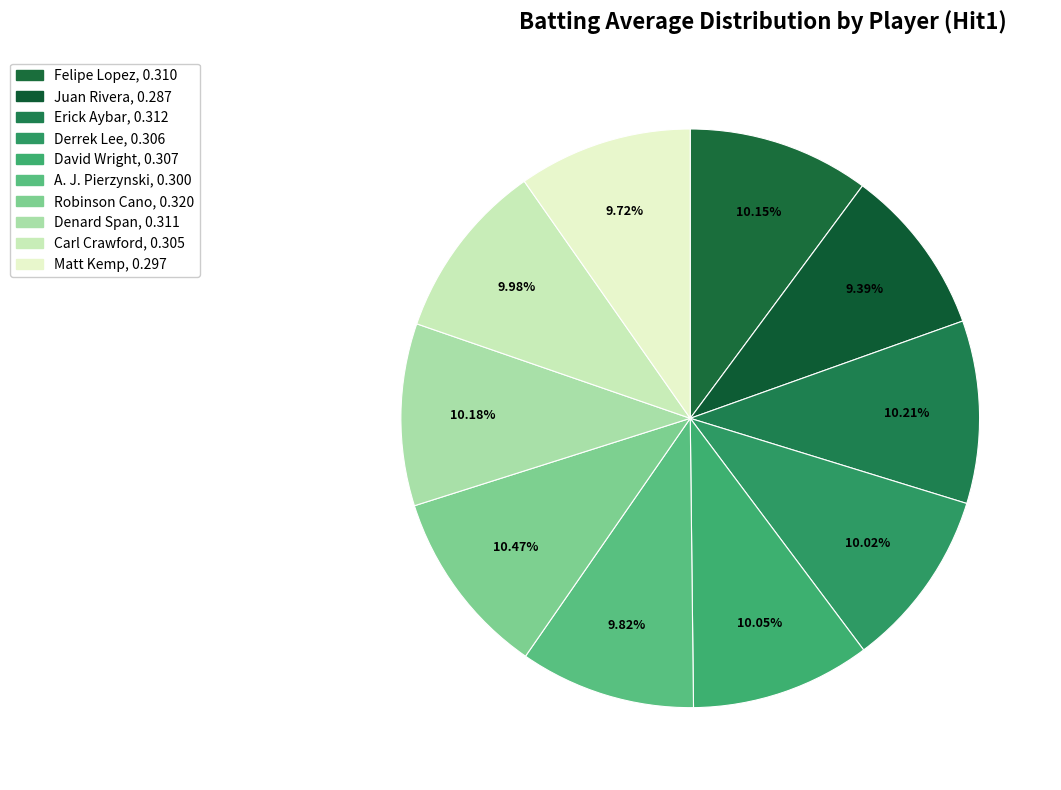

How many slices are in this pie chart?

10